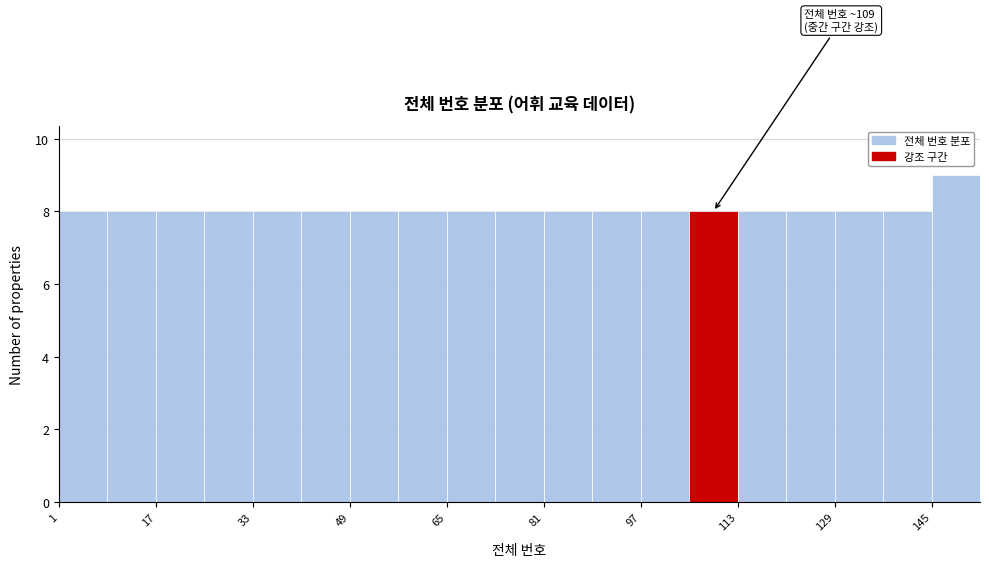

Which range on the x-axis has the tallest bar?

145 to 153